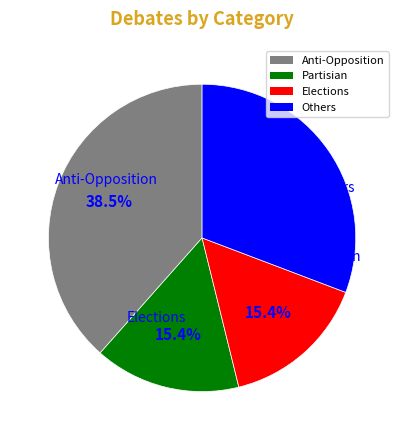

Between Others and Elections, which is larger?

Others